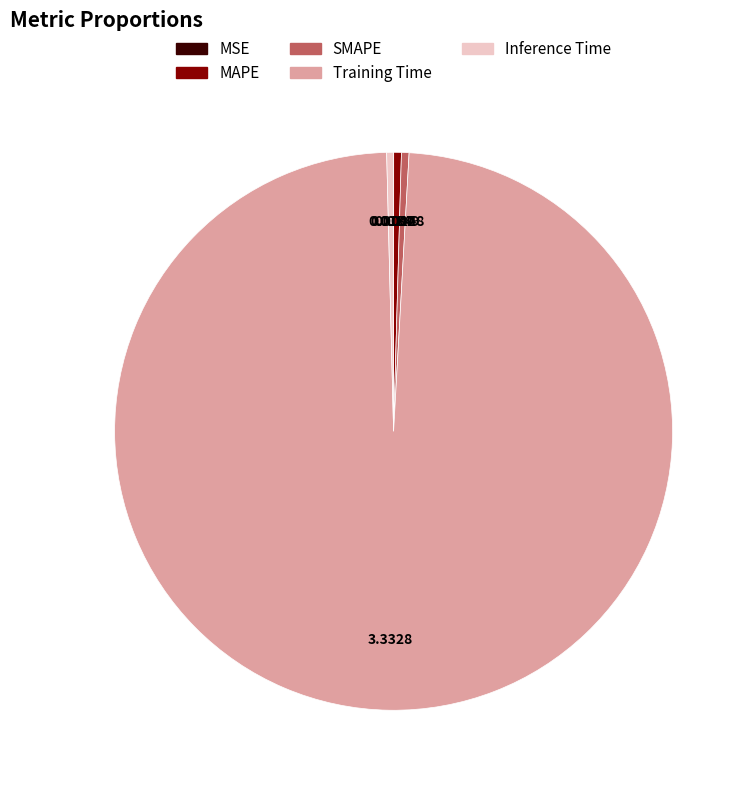

Which category has the biggest portion of the pie?

Training Time